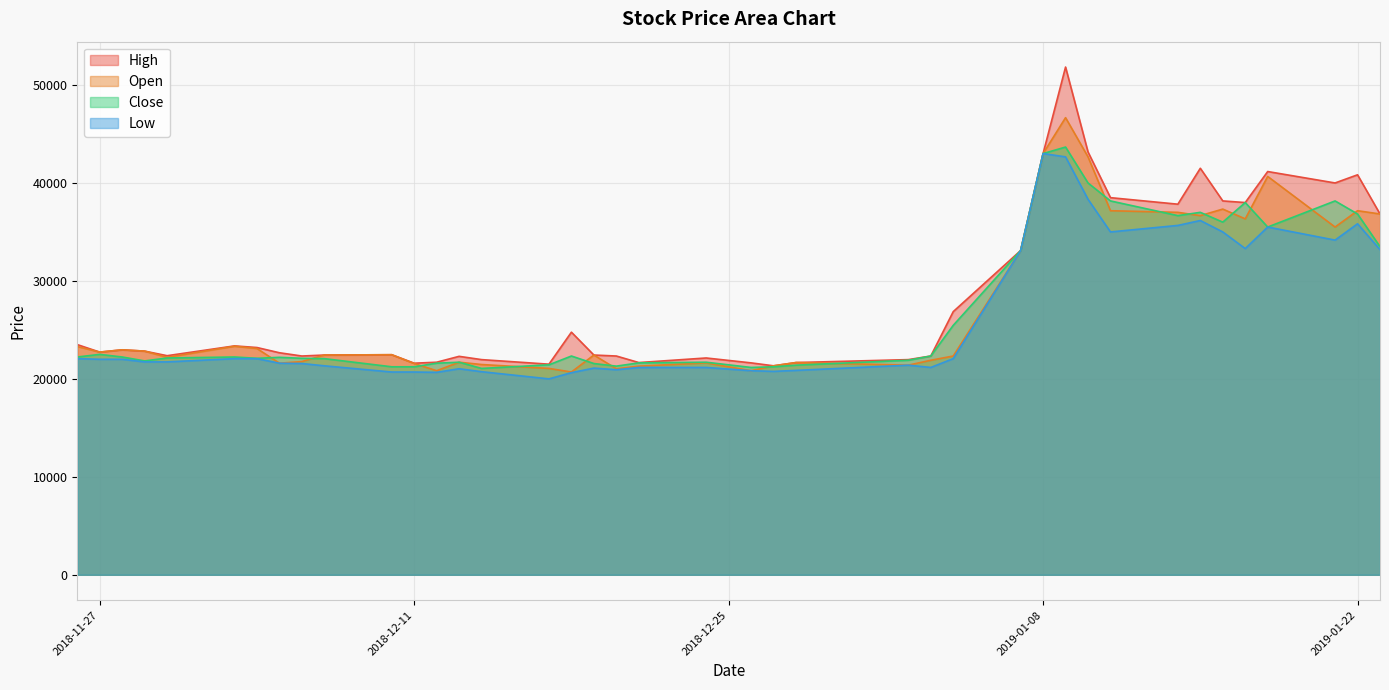

Which series has the widest spread of values?

High